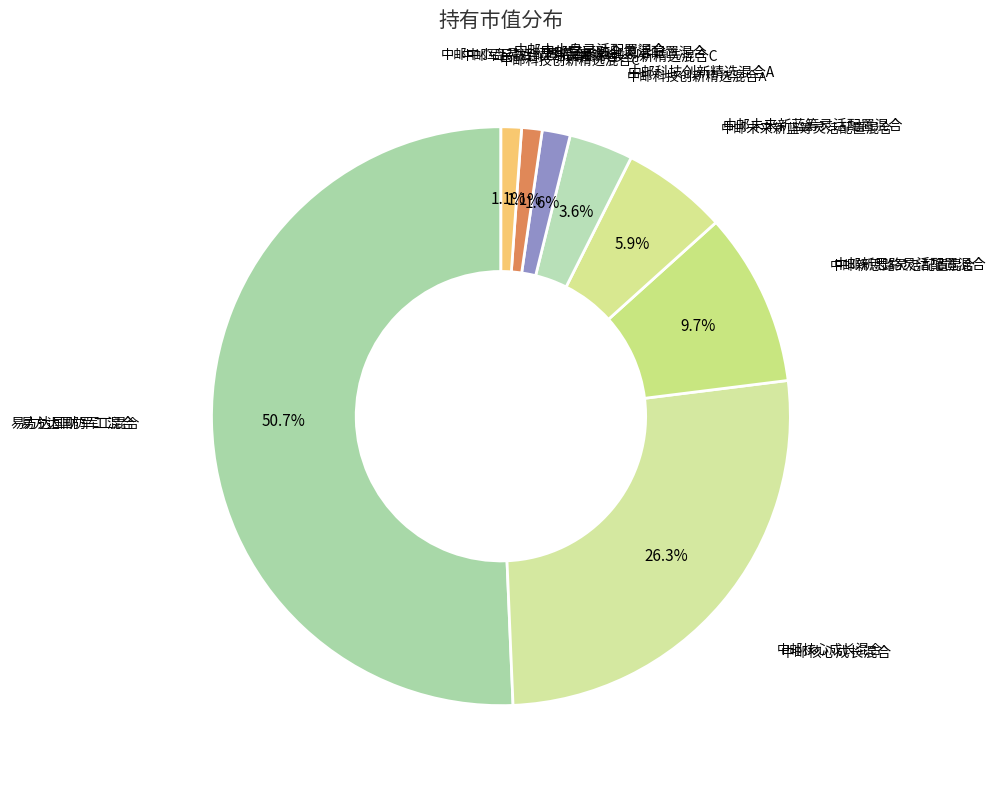

How many slices are in this pie chart?

8